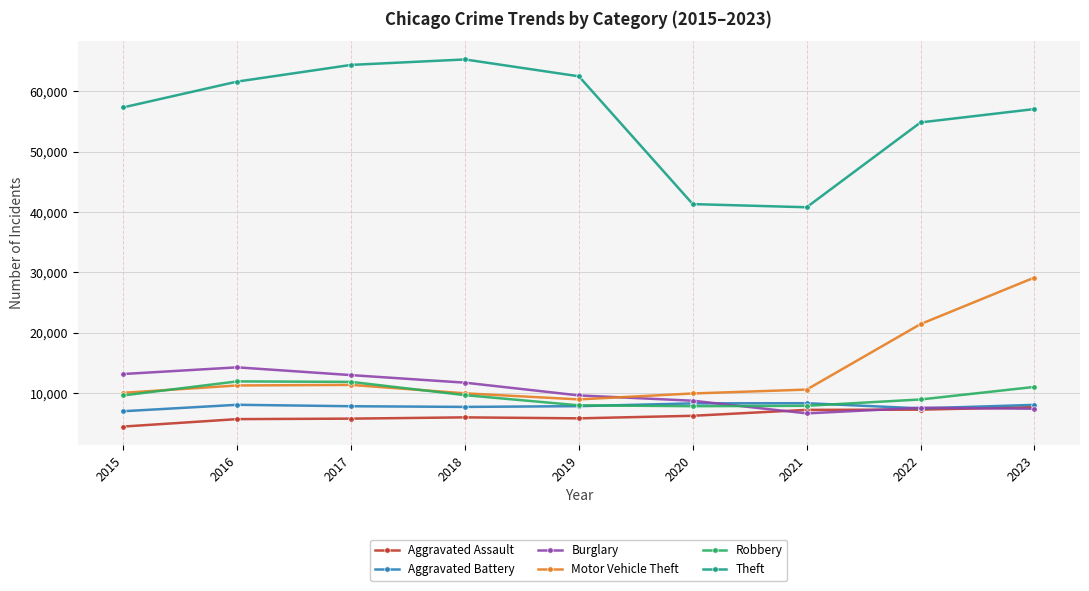

At which label does Burglary first exceed 9638?

2015